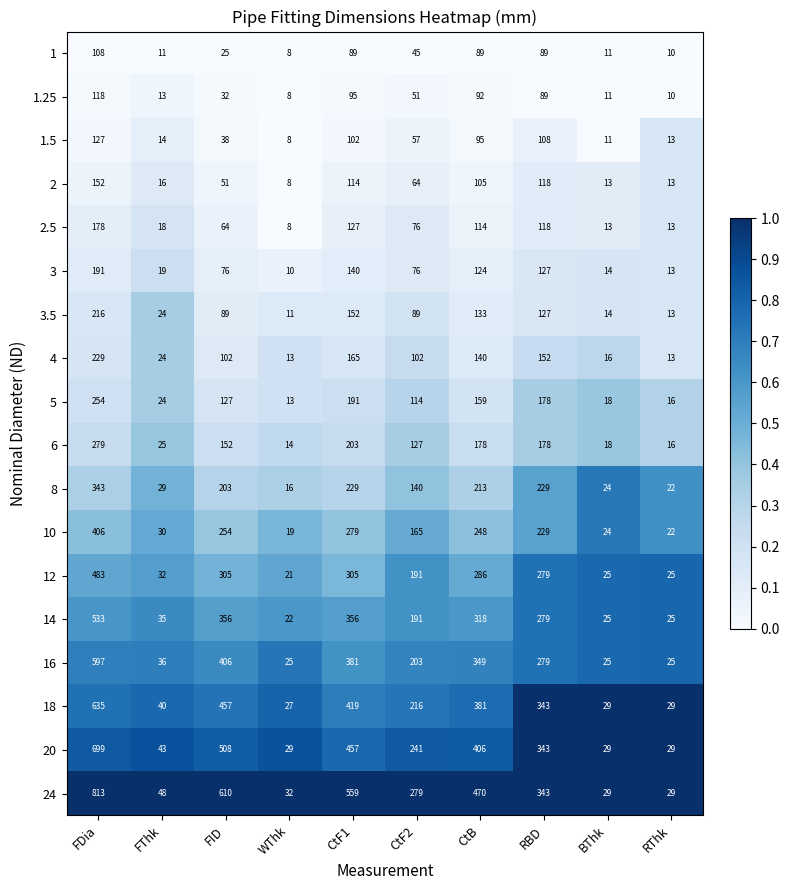

Which series changed the most between CtF1 and CtF2?

24